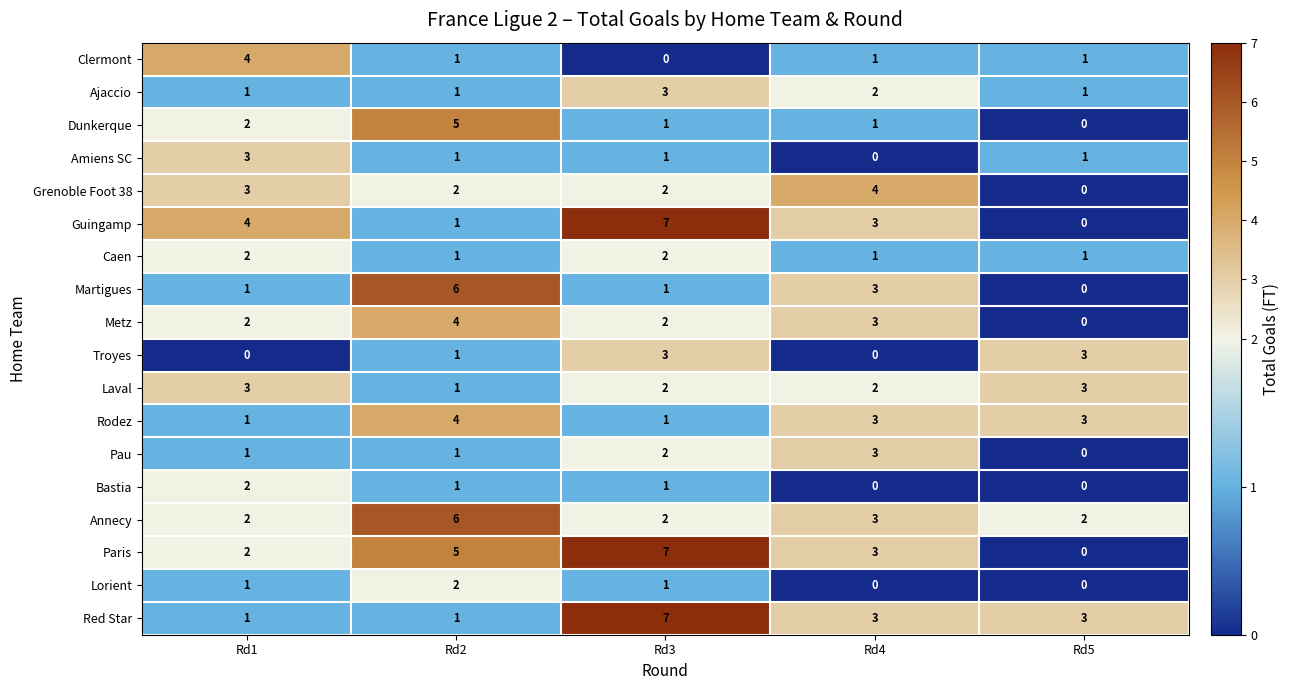

The Red Star series shows 3 at Rd4. True or false?

True